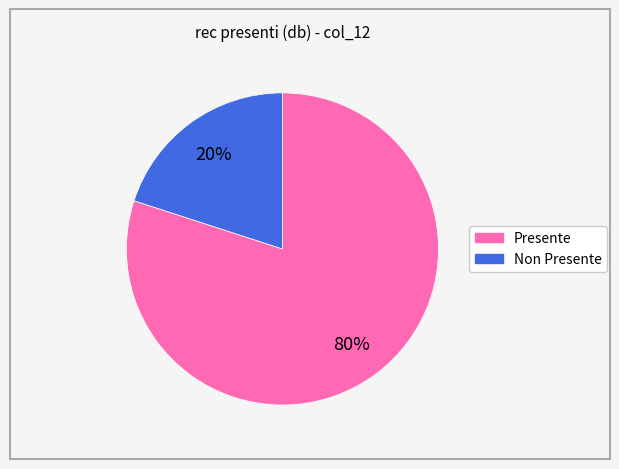

To the nearest percent, what is the difference between the largest and smallest slice percentages?

60%